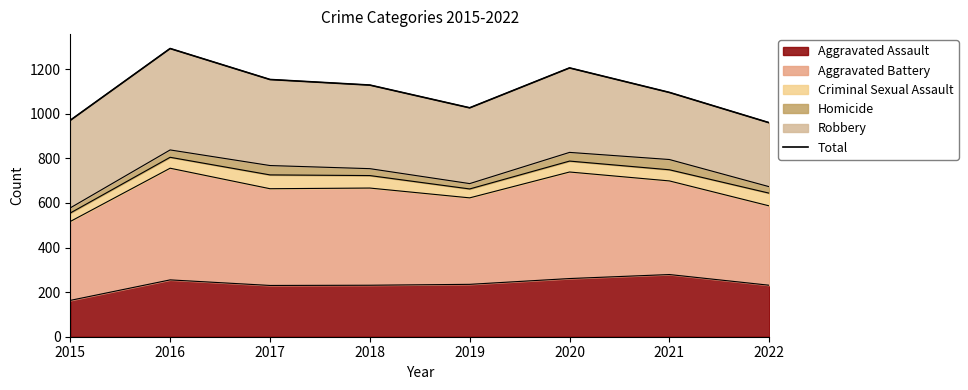

List the labels in order of value, smallest first.

2022, 2015, 2019, 2021, 2018, 2017, 2020, 2016